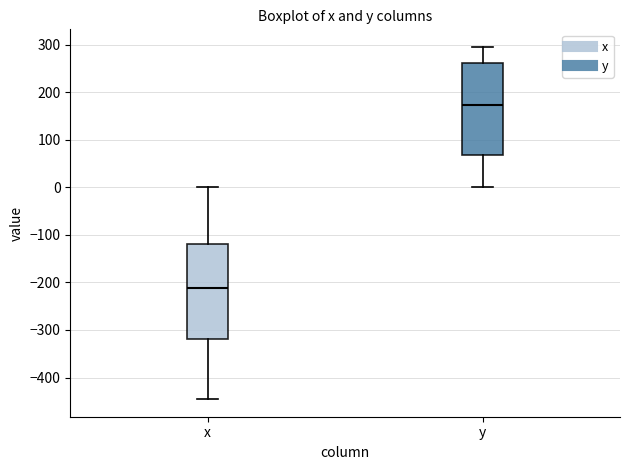

Reading left to right, read every box against the y-axis: the position of its median line, the range the box covers, and the ends of its whiskers. The values are not printed on the chart, so give them approximately, as read against the axis.

x: median -210, box -320 to -120, whiskers -450 to 0
y: median 170, box 70 to 260, whiskers 0 to 300